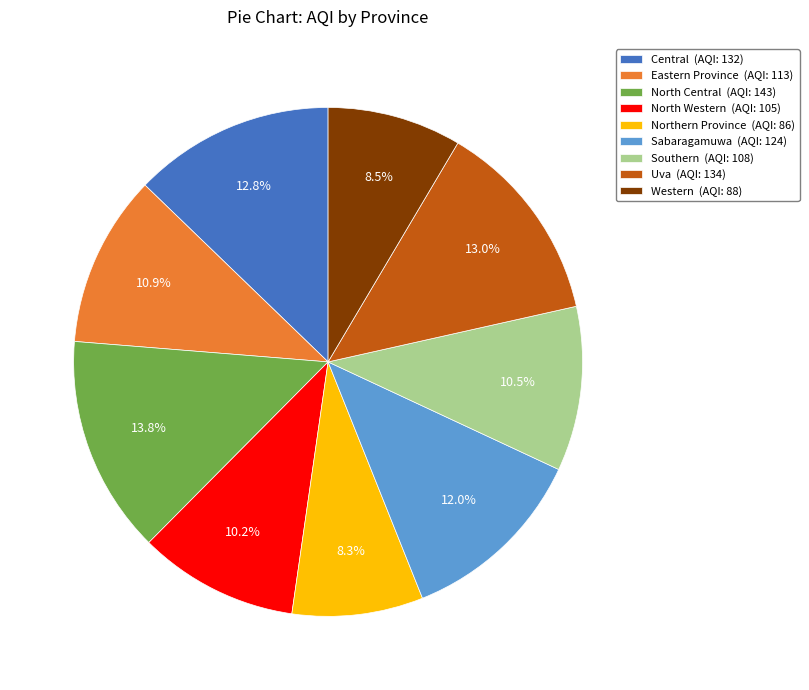

Is there a majority slice in this chart?

No